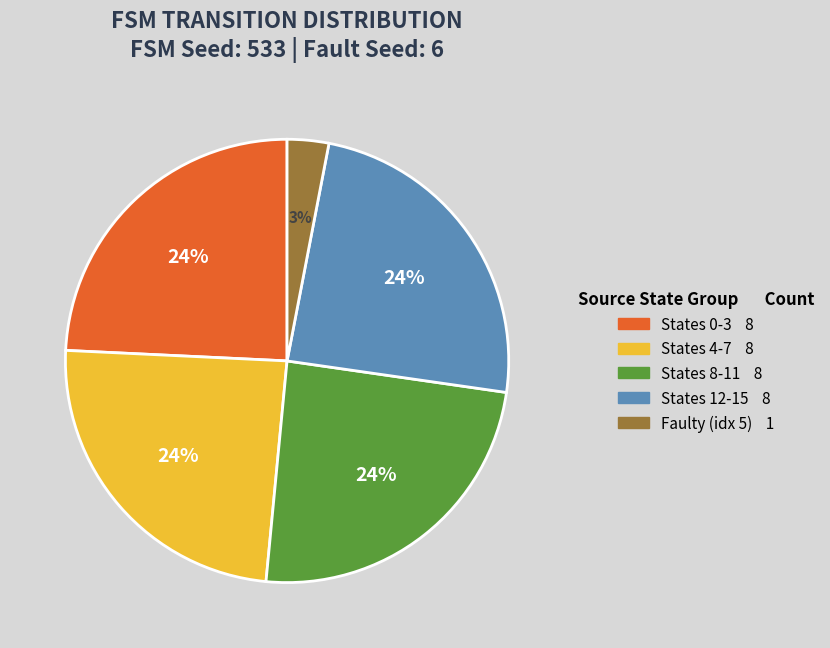

Is there a majority slice in this chart?

No